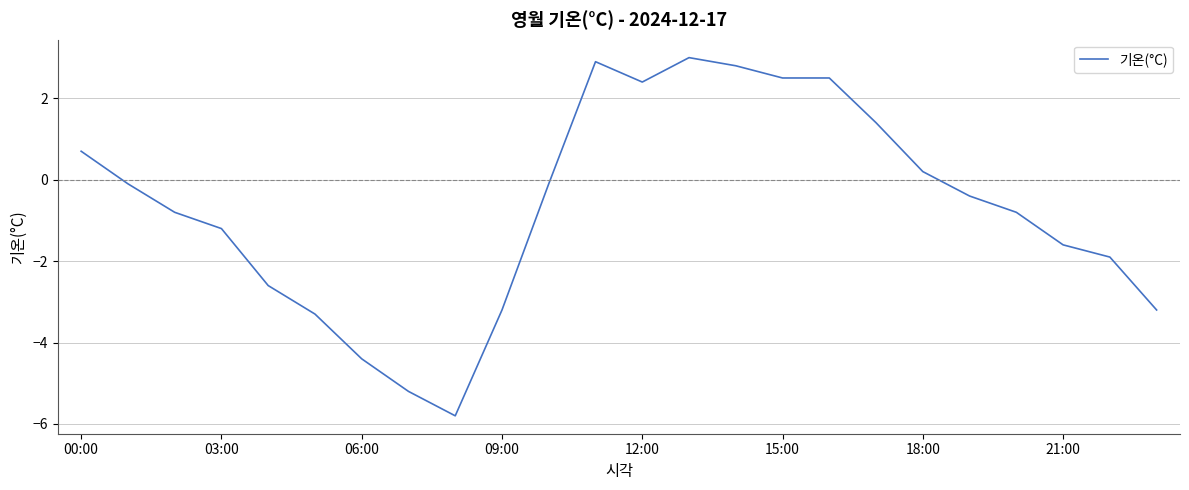

What is the smallest value displayed?

-5.8